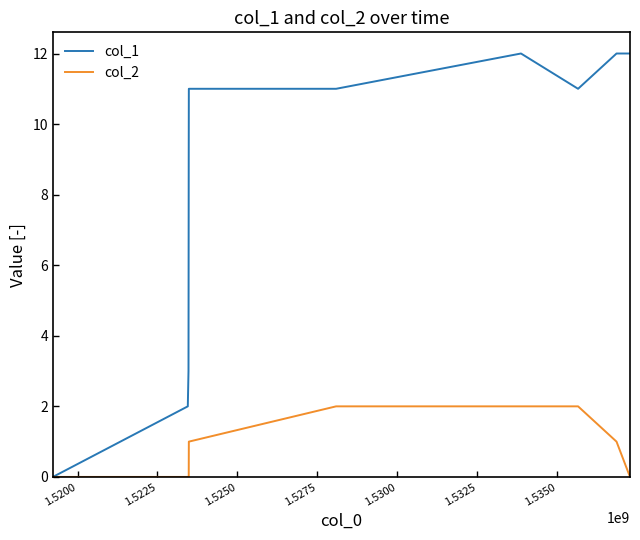

Which series has the largest total across all categories?

col_1